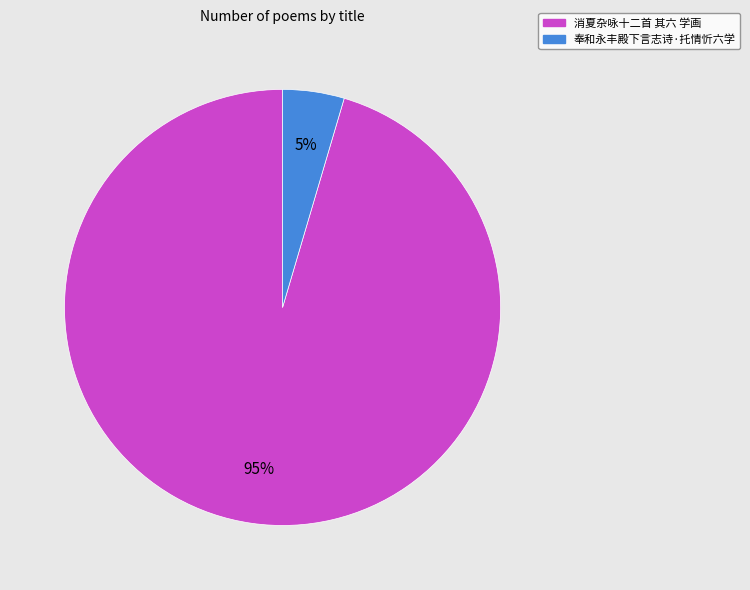

To the nearest percent, what is the combined percentage of 奉和永丰殿下言志诗·托情忻六学 and 消夏杂咏十二首 其六 学画?

100%